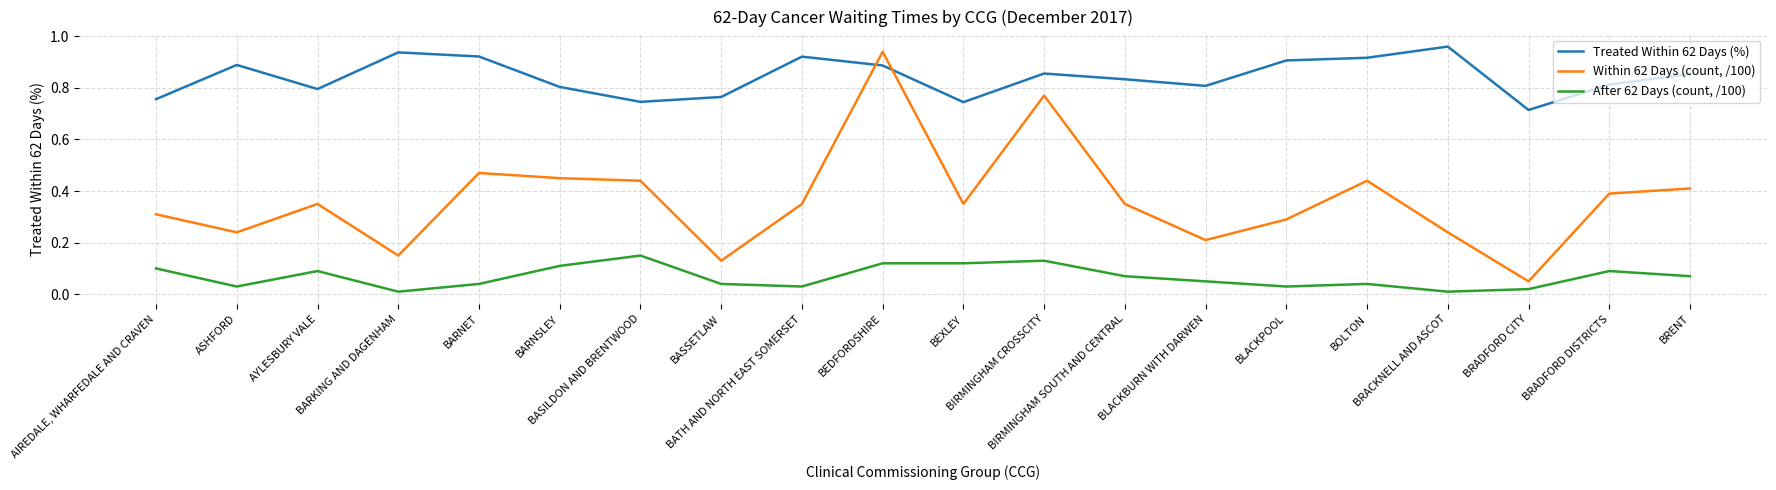

True or false: Within 62 Days (count, /100) and After 62 Days (count, /100) intersect in this chart.

False